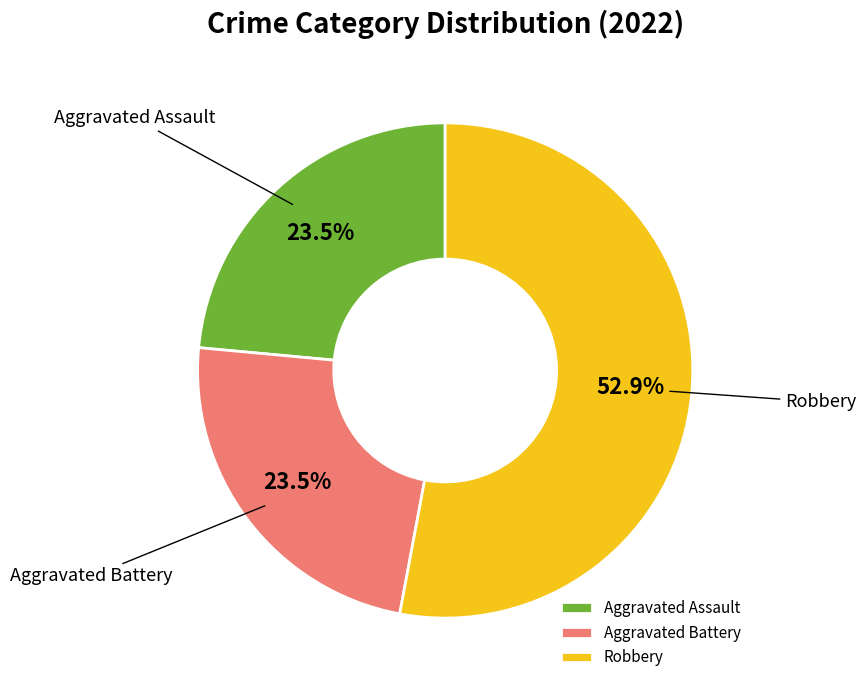

What is the total percentage of Robbery and Aggravated Assault?

76.5%